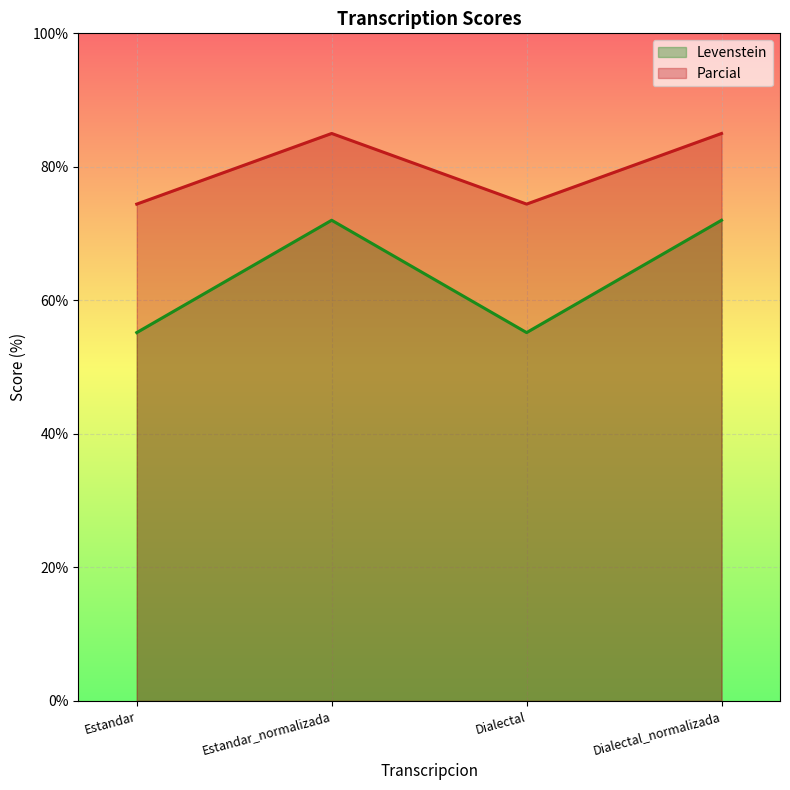

True or false: Levenstein and Parcial cross at least once.

False